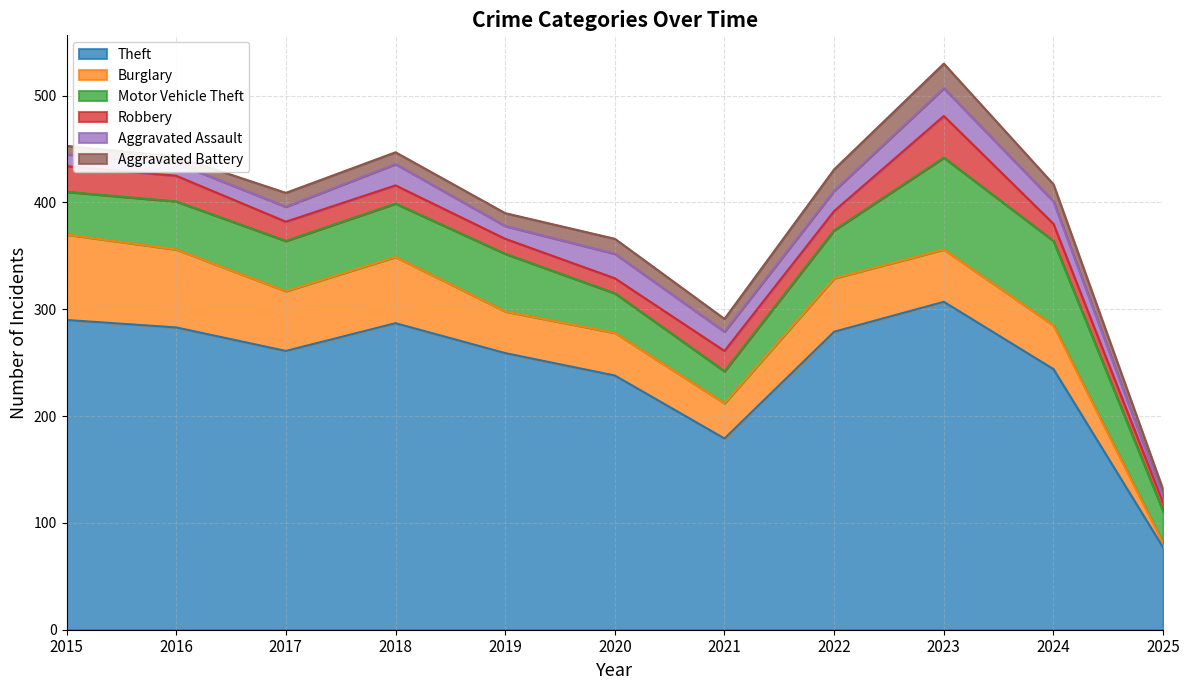

Is the value of Aggravated Assault at 2016 greater than the value of Burglary at 2023?

No